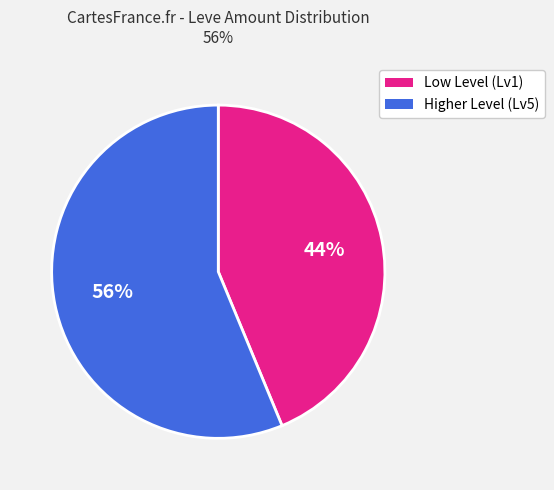

To the nearest percent, what is the average slice percentage?

50%